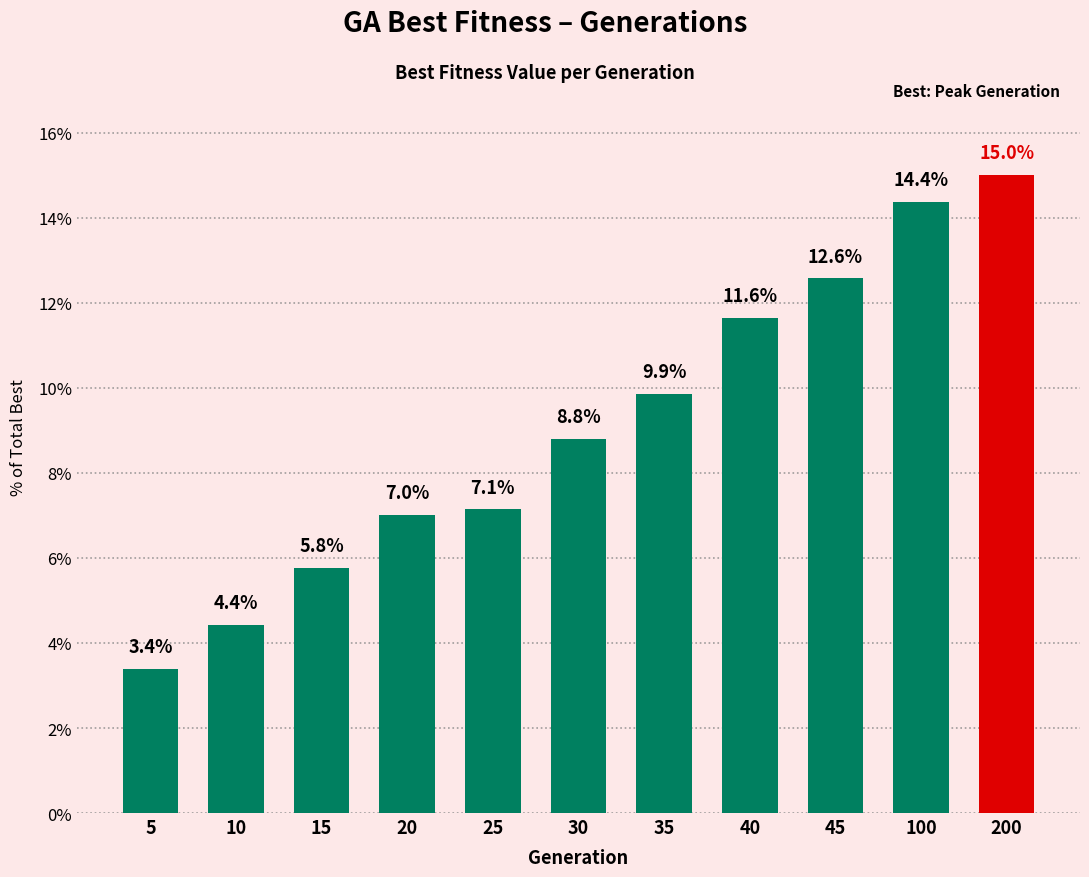

Which has a higher value, 35 or 20?

35